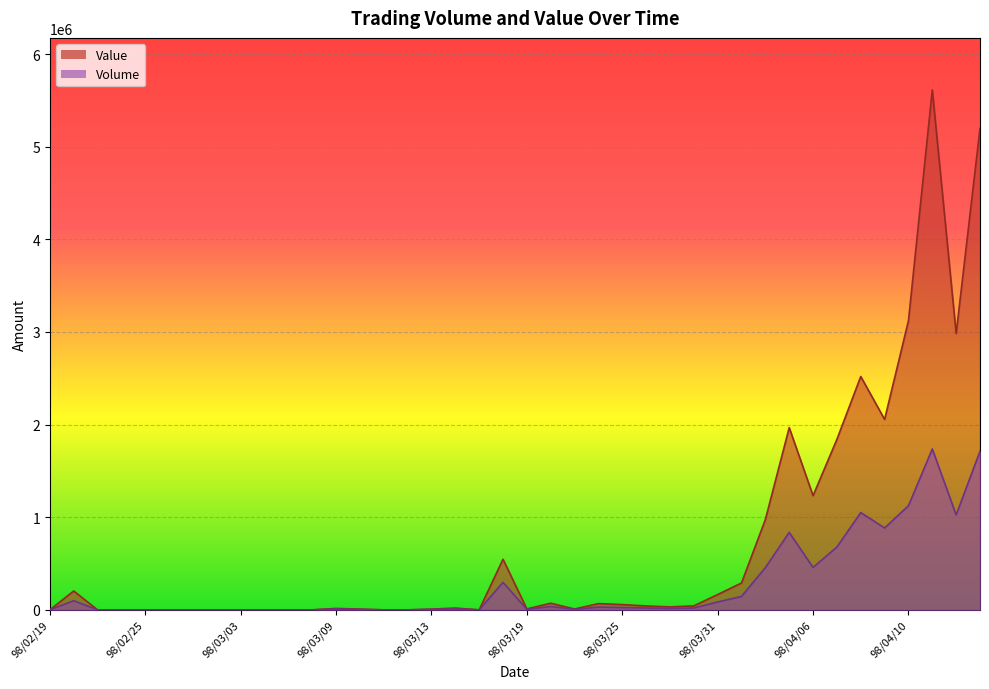

In Value, how many points are higher than both neighbors (excluding endpoints)?

9